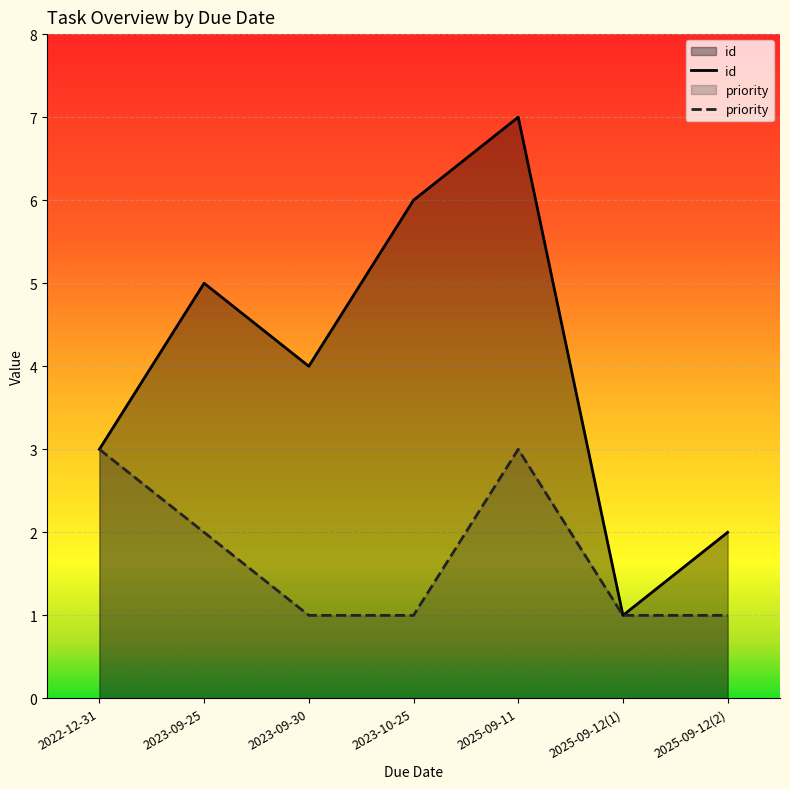

Count the priority values in the range 1 to 3.

7